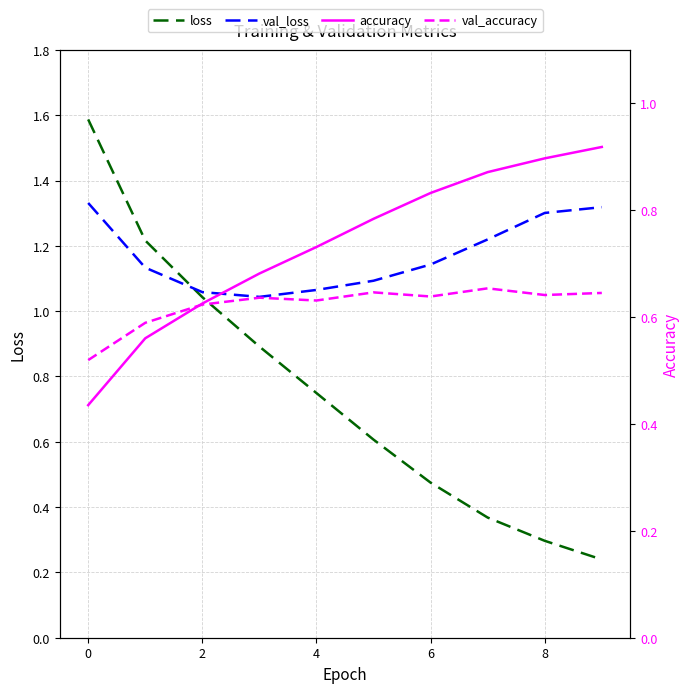

What are all the series names shown in the legend?

loss, val_loss, accuracy, val_accuracy